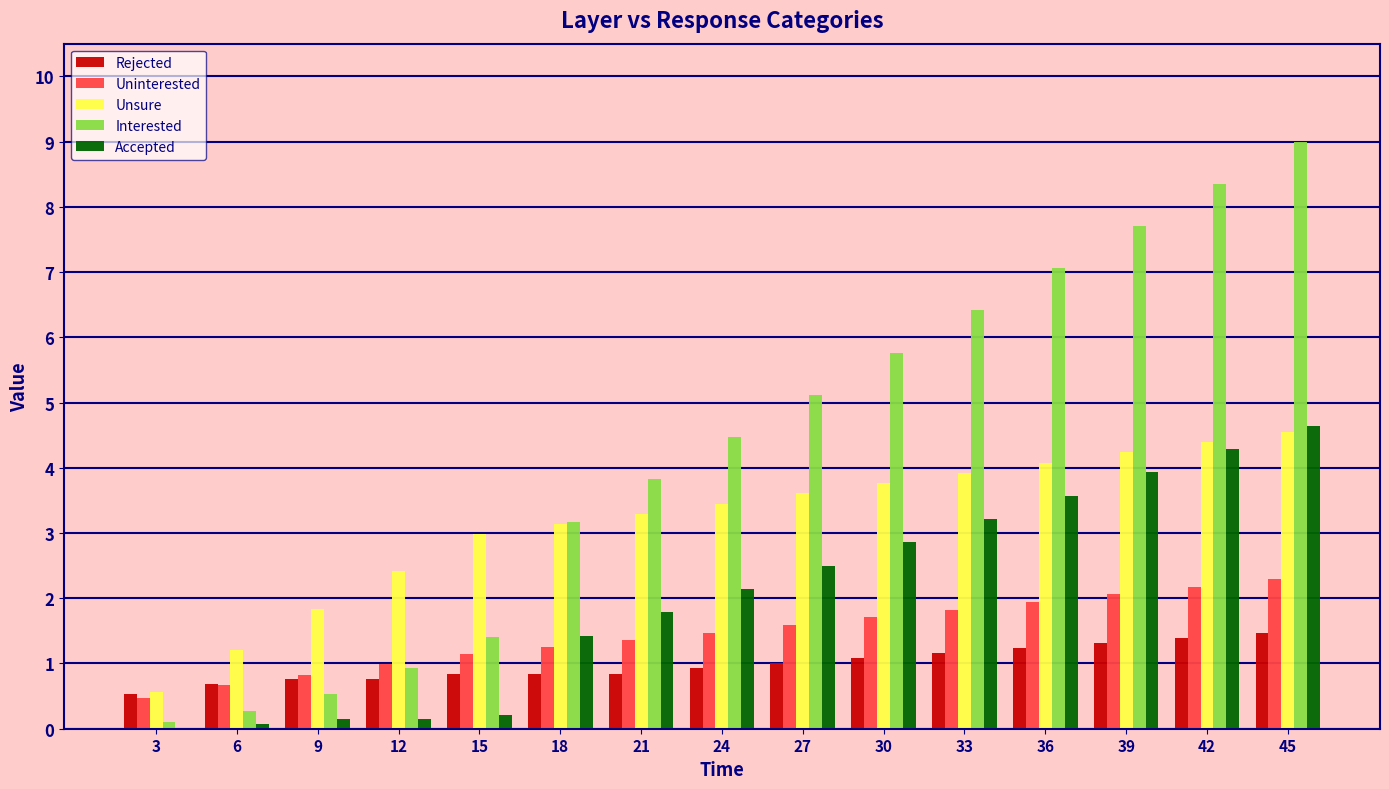

How many categories are shown in the chart?

15